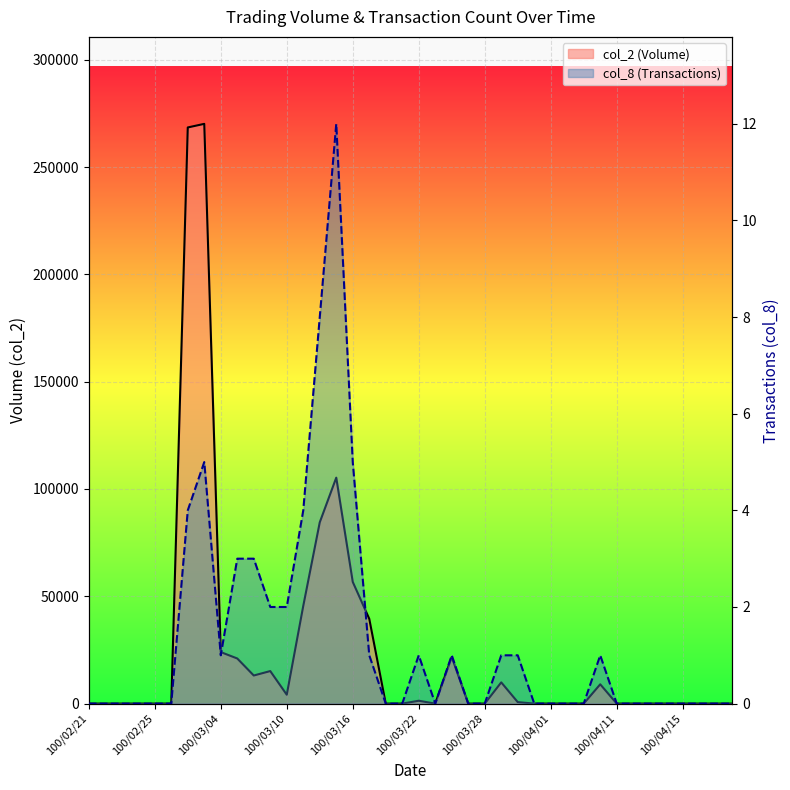

The value of col_8 (Transactions) at 13 is 1. True or false?

False